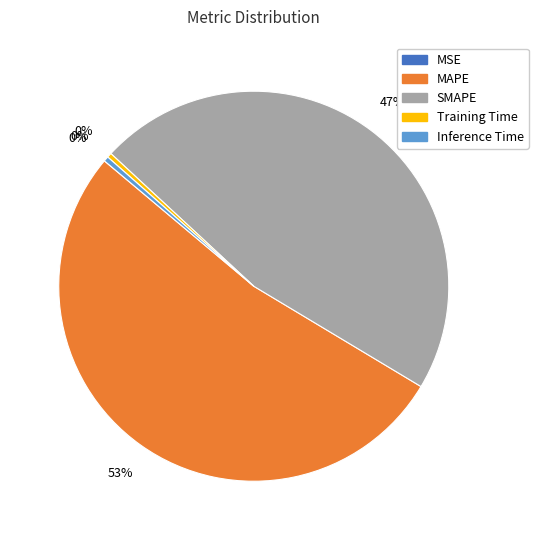

Which category has the biggest portion of the pie?

MAPE